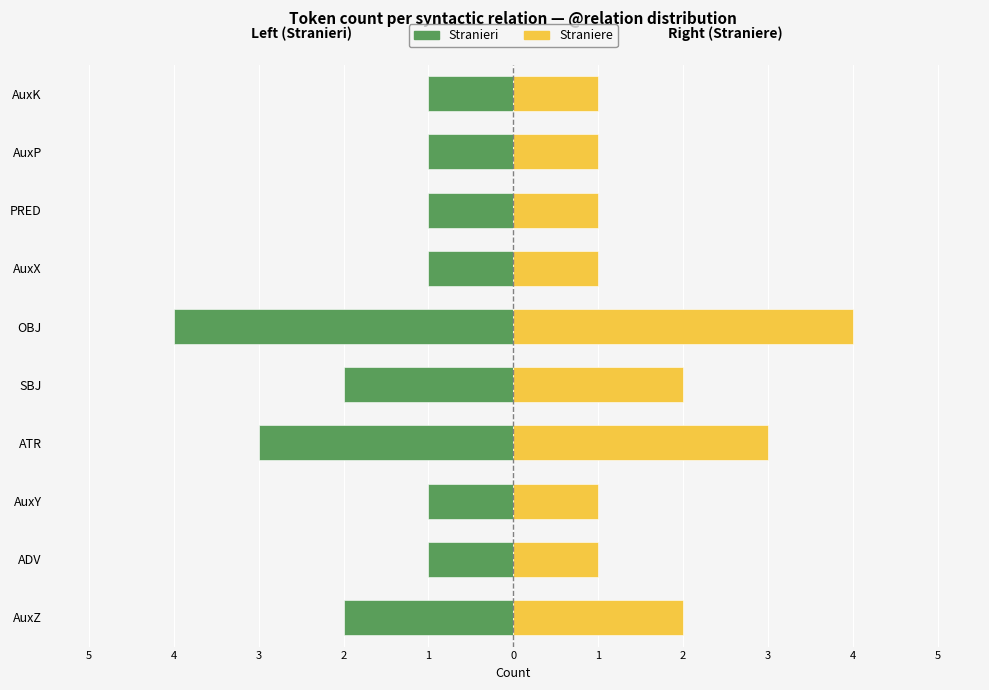

Between ADV and OBJ, which is larger?

ADV